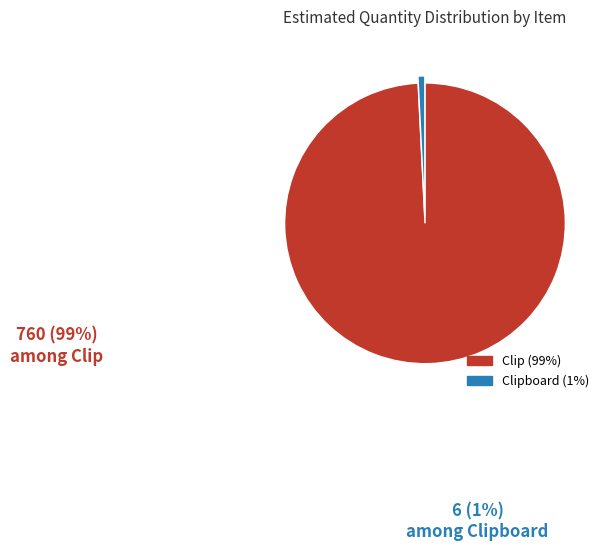

Is there a majority slice in this chart?

Yes